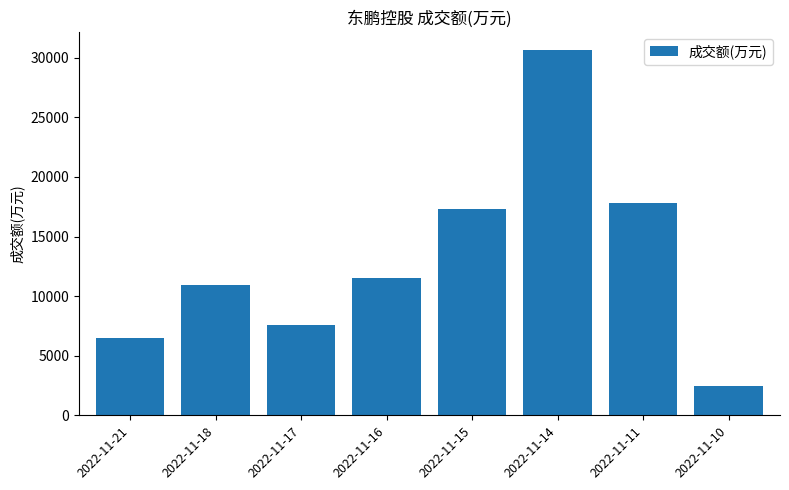

Which category has the lowest value across all series?

2022-11-10